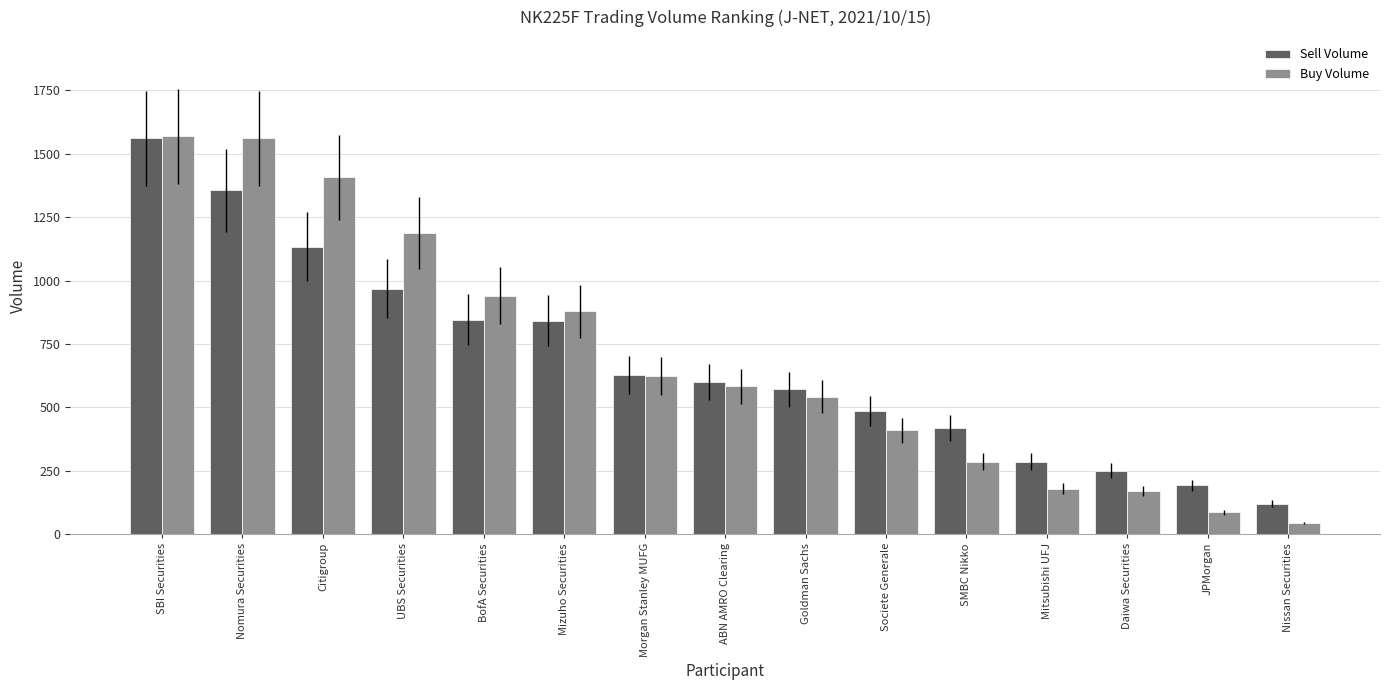

What is the label of the 10th bar from the right?

Mizuho Securities